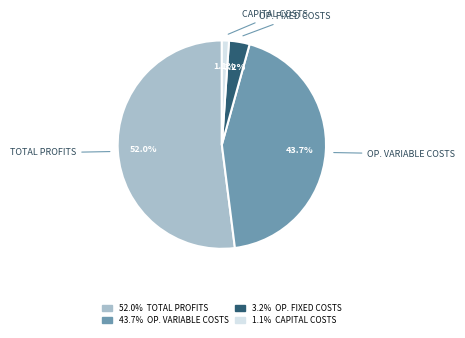

Is there any slice that represents more than half of the pie?

Yes